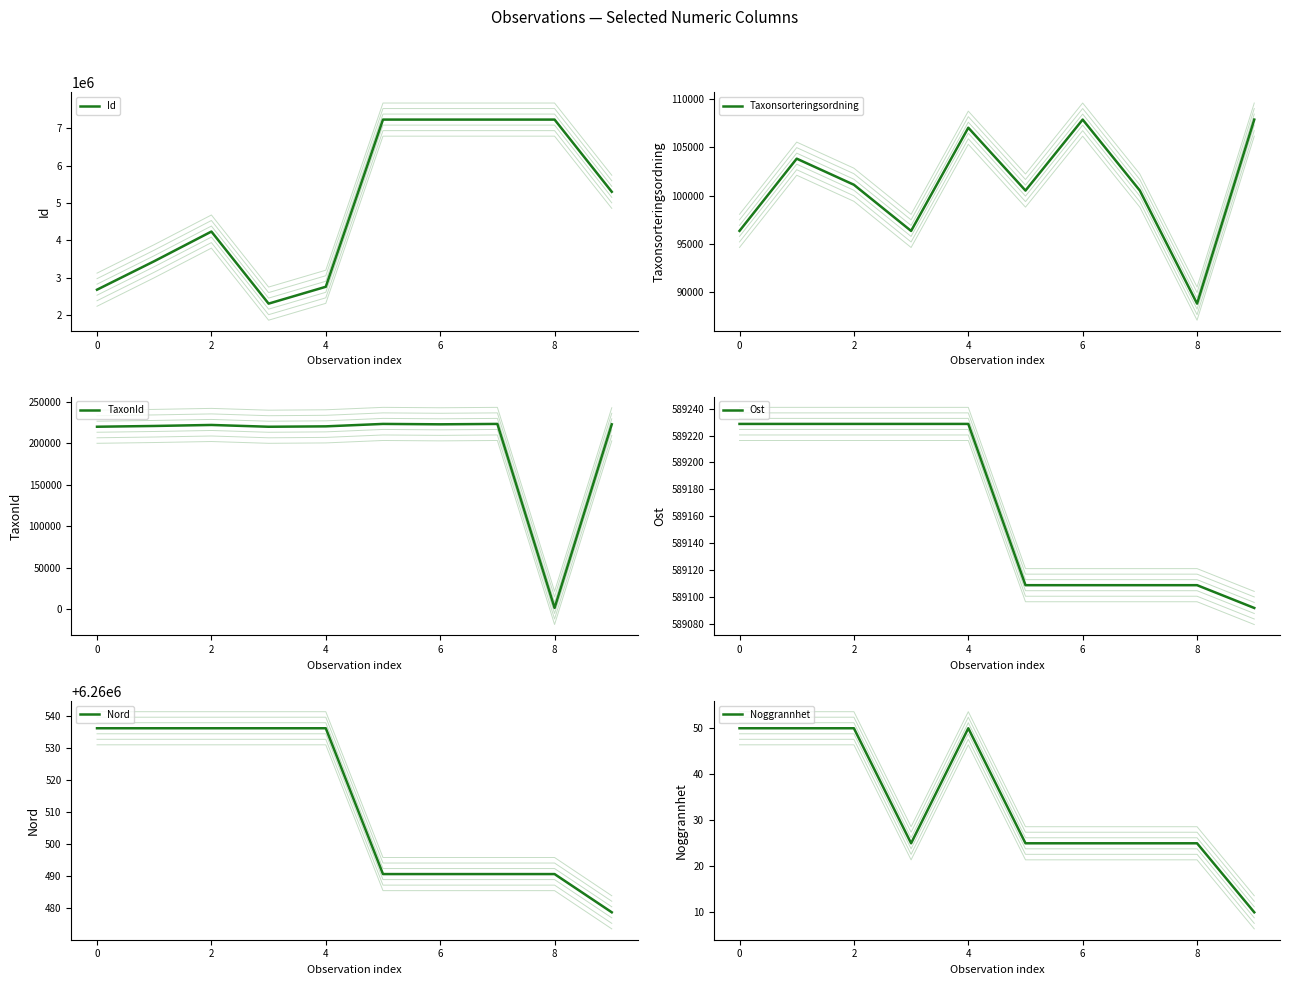

At which label does Id reach its peak?

8